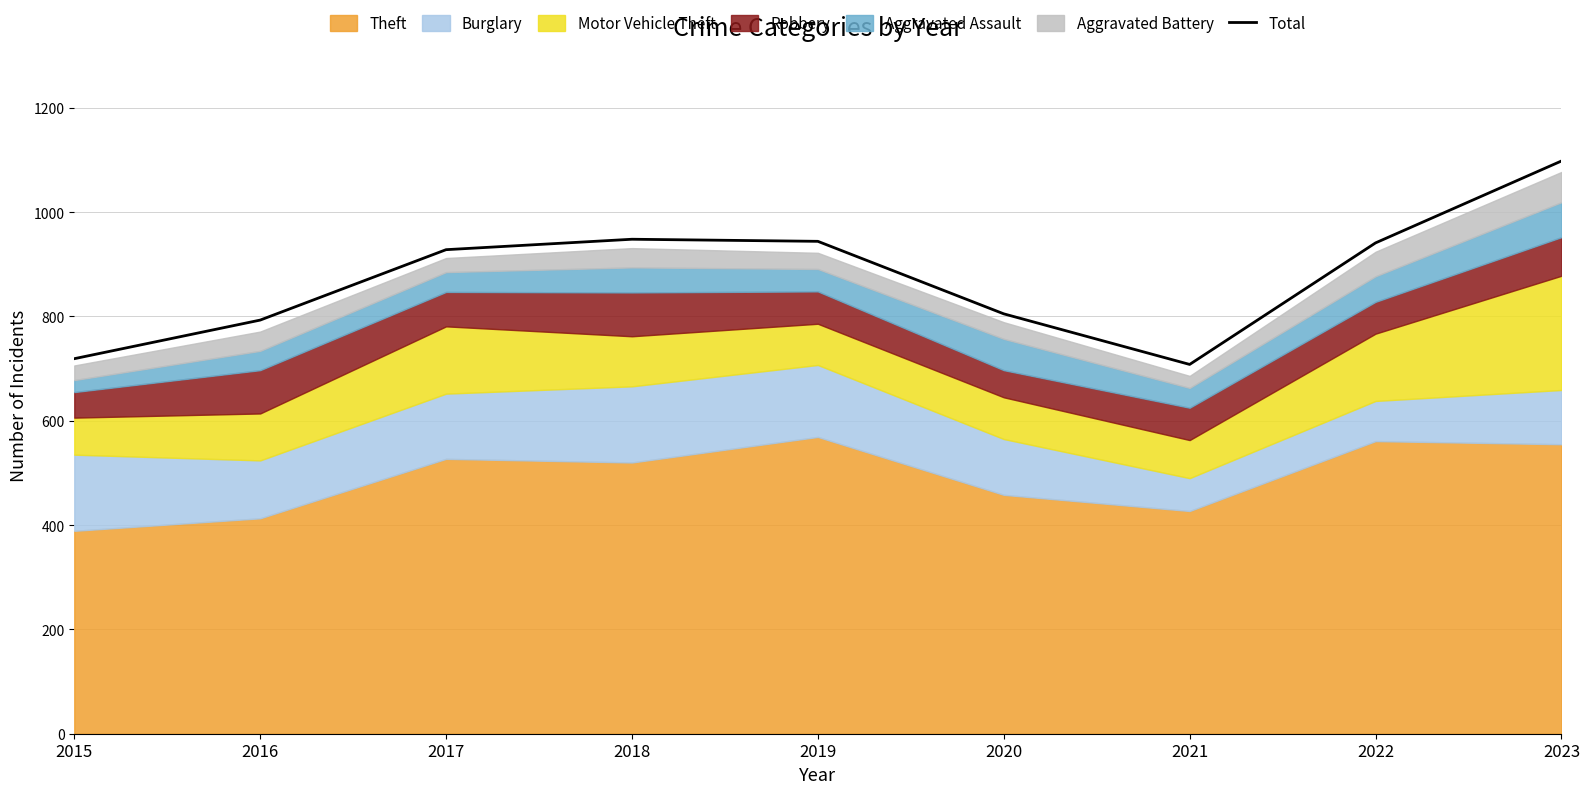

Between 2020 and 2017, which is larger?

2017